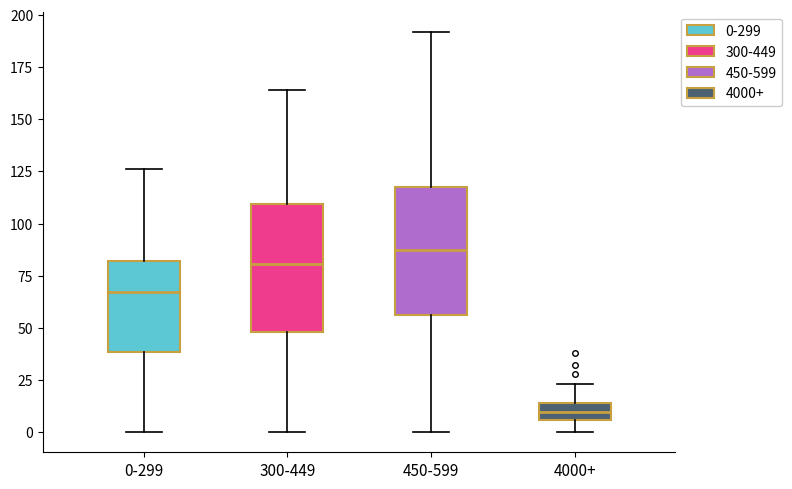

Which box has the highest median line?

450-599